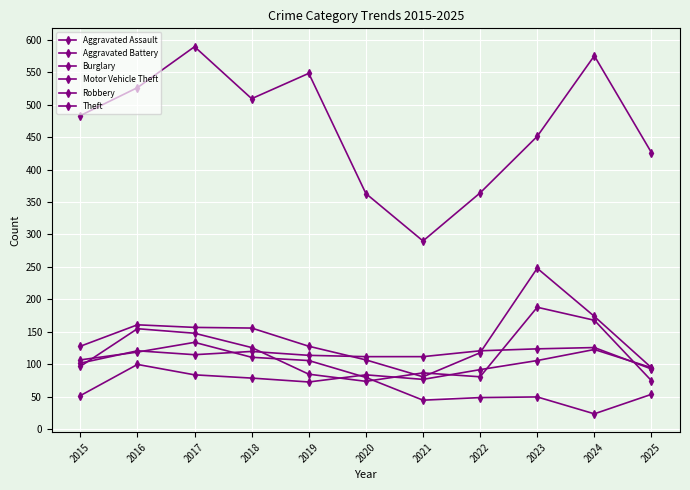

What value does the Theft series have at 2025, to the nearest 50?

450